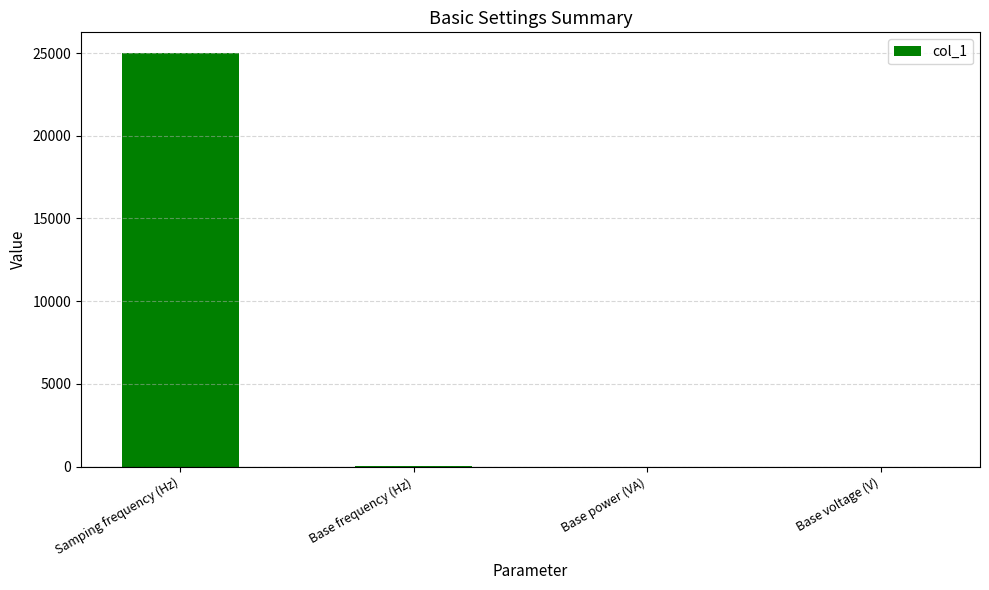

True or false: the data shows 25000 at Samping frequency (Hz).

True